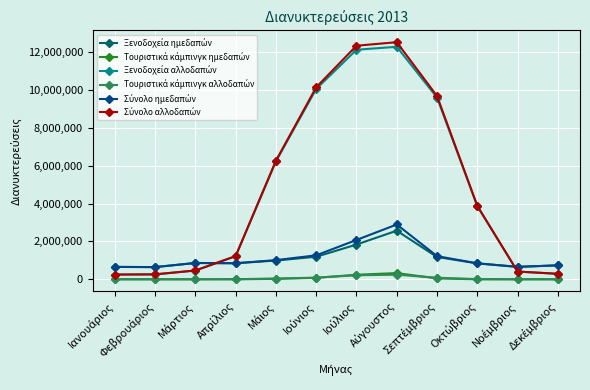

At how many categories does at least one series exceed 5421533?

5